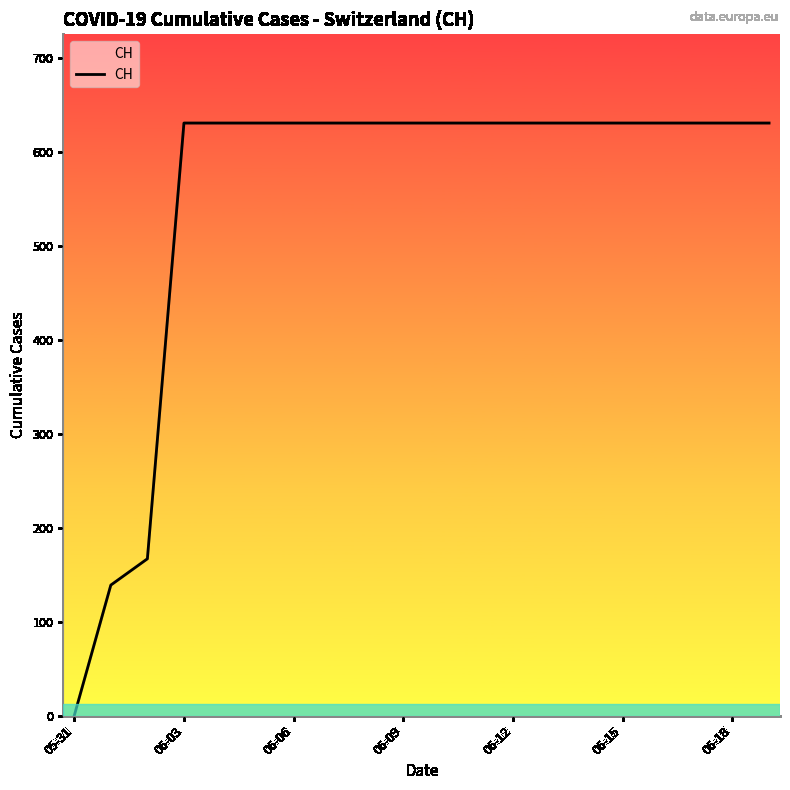

What is the average value?

552